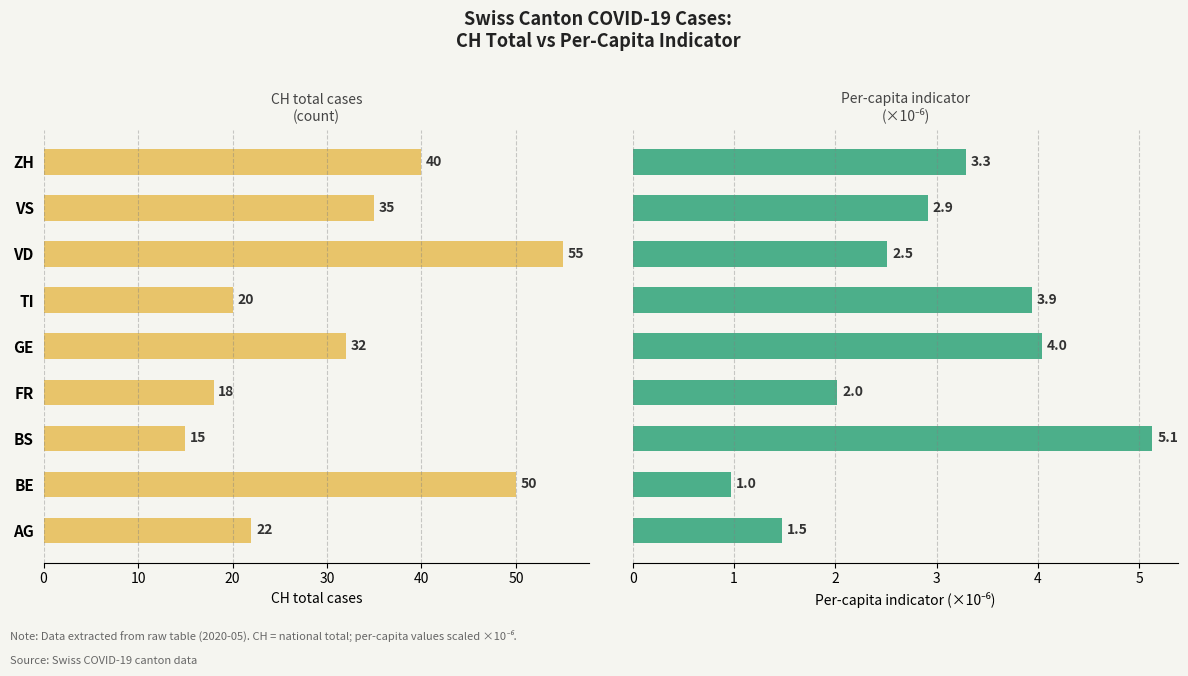

What is the approximate value of per-capita indicator (×1e-6) at ZH?

3.3